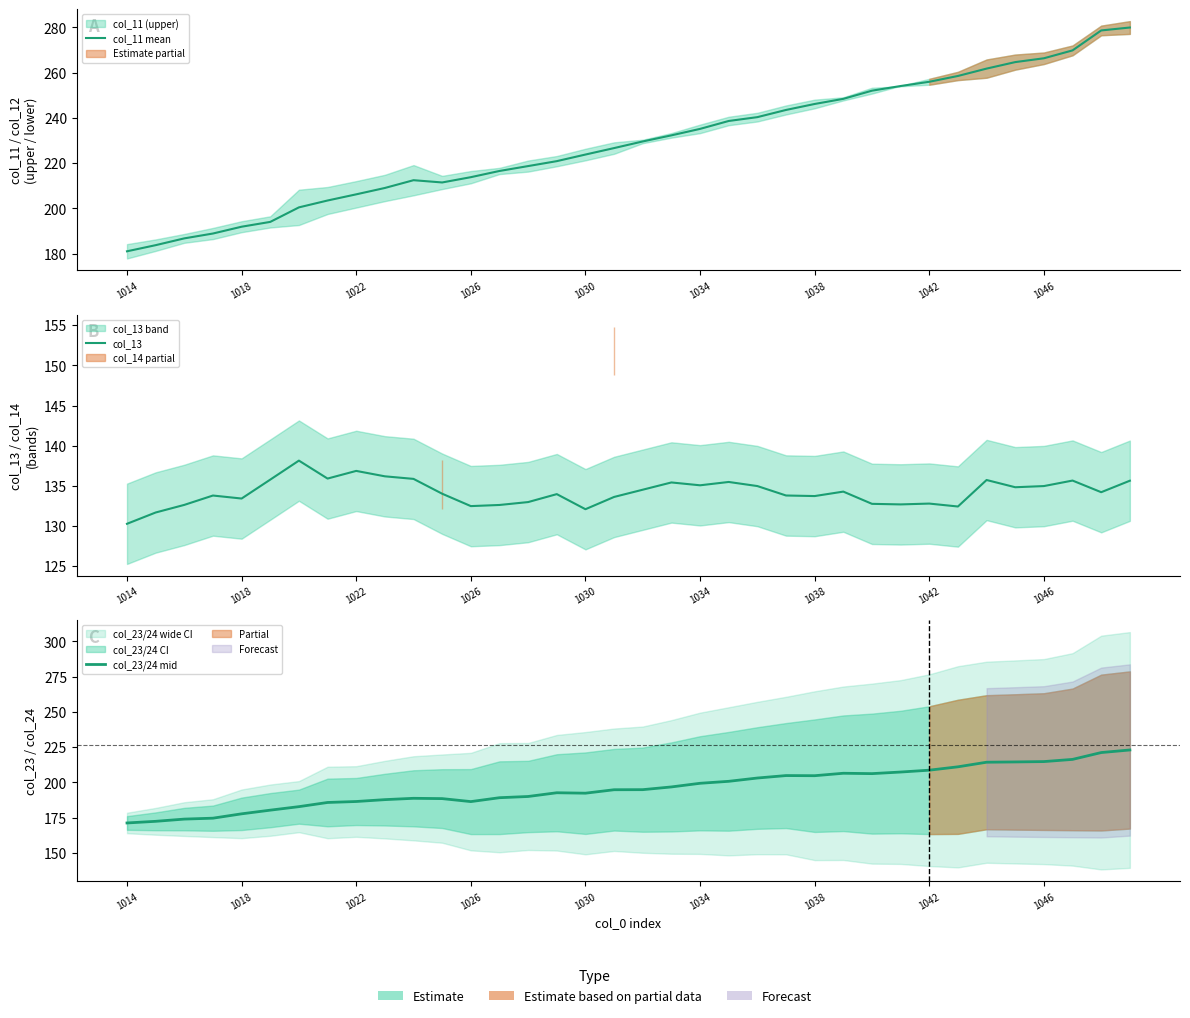

How many lines are shown in the chart?

3